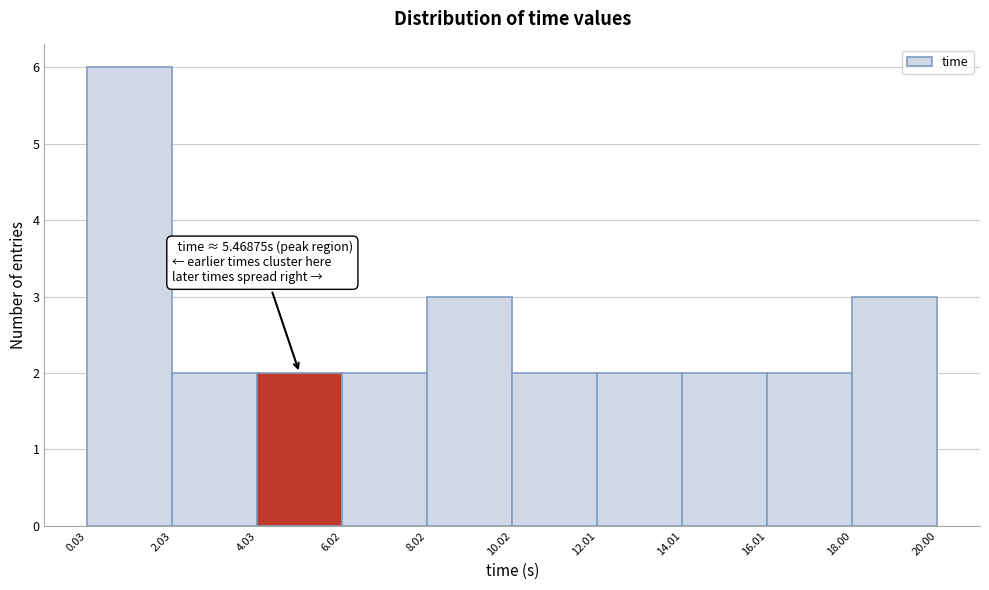

Over which range of the x-axis is the bar tallest?

0.03 to 2.03